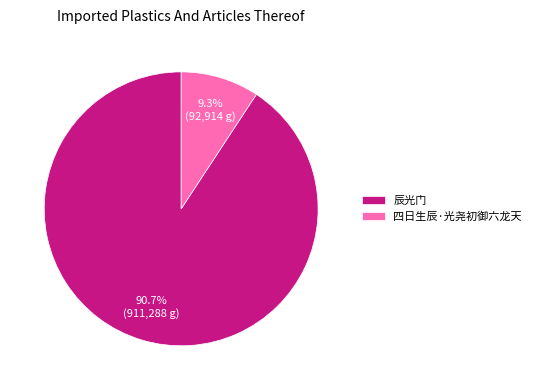

The 四日生辰·光尧初御六龙天 slice represents 24% of the pie. True or false?

False